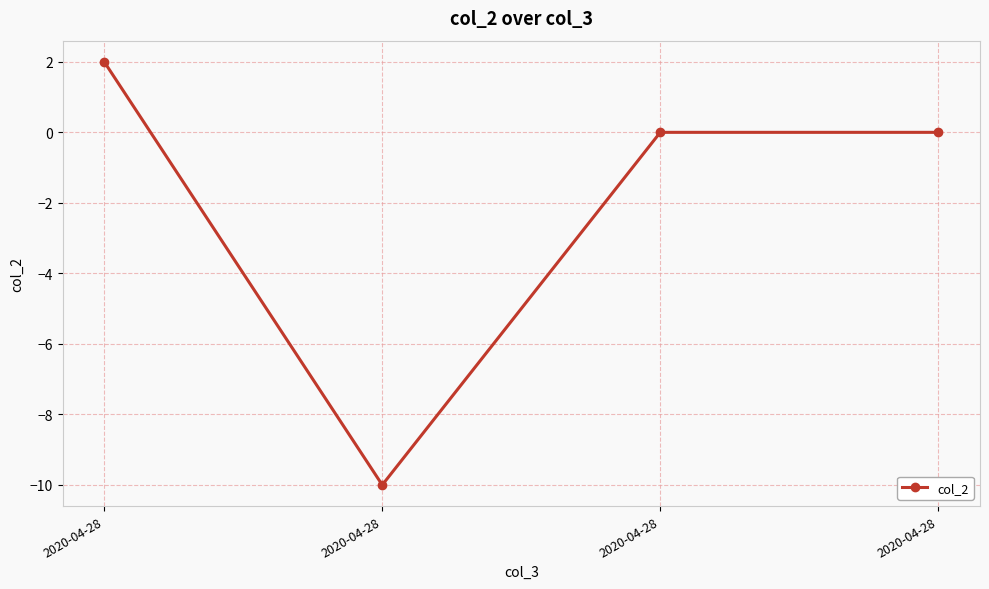

True or false: the data has more than 0 interior local peaks.

False